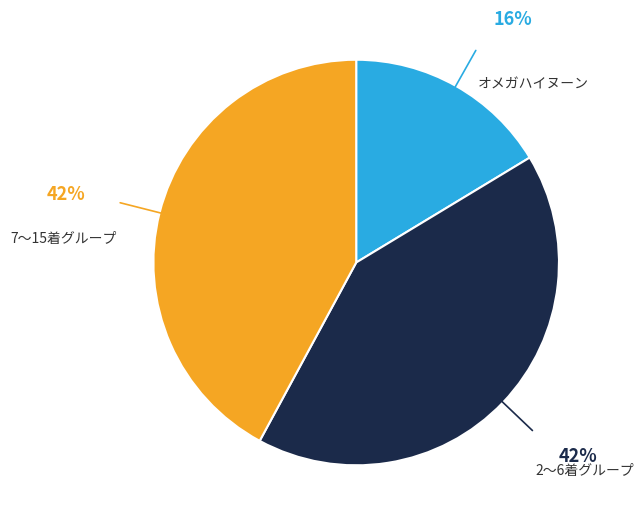

True or false: オメガハイヌーン accounts for 16% of the total.

True